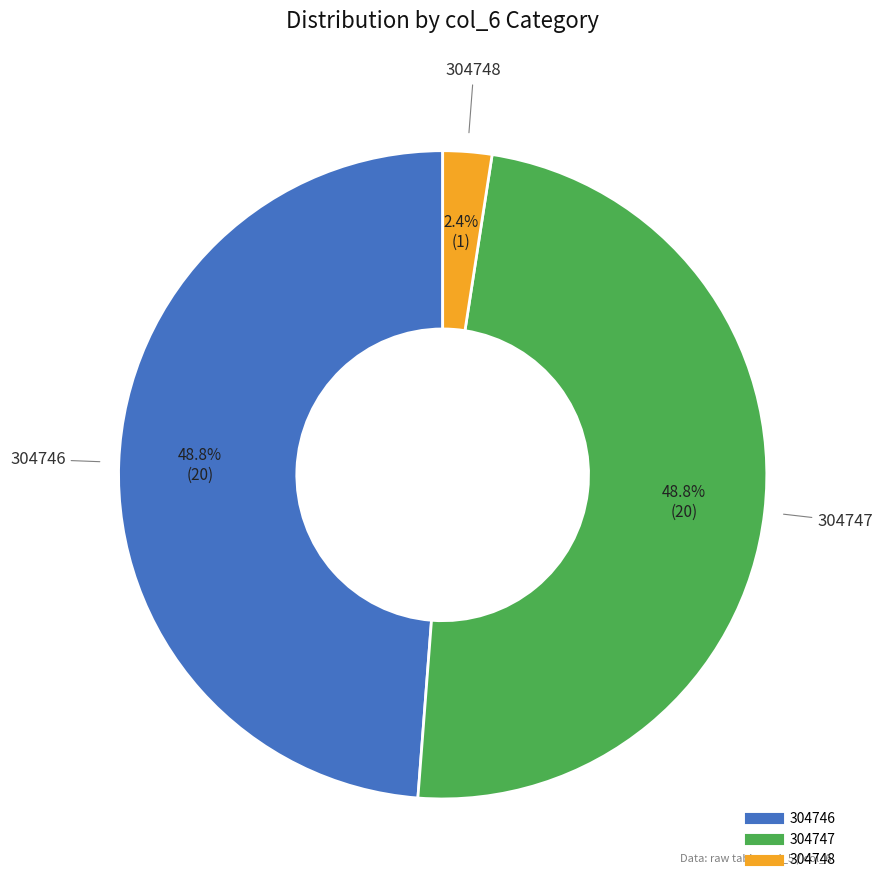

Is there a majority slice in this chart?

No